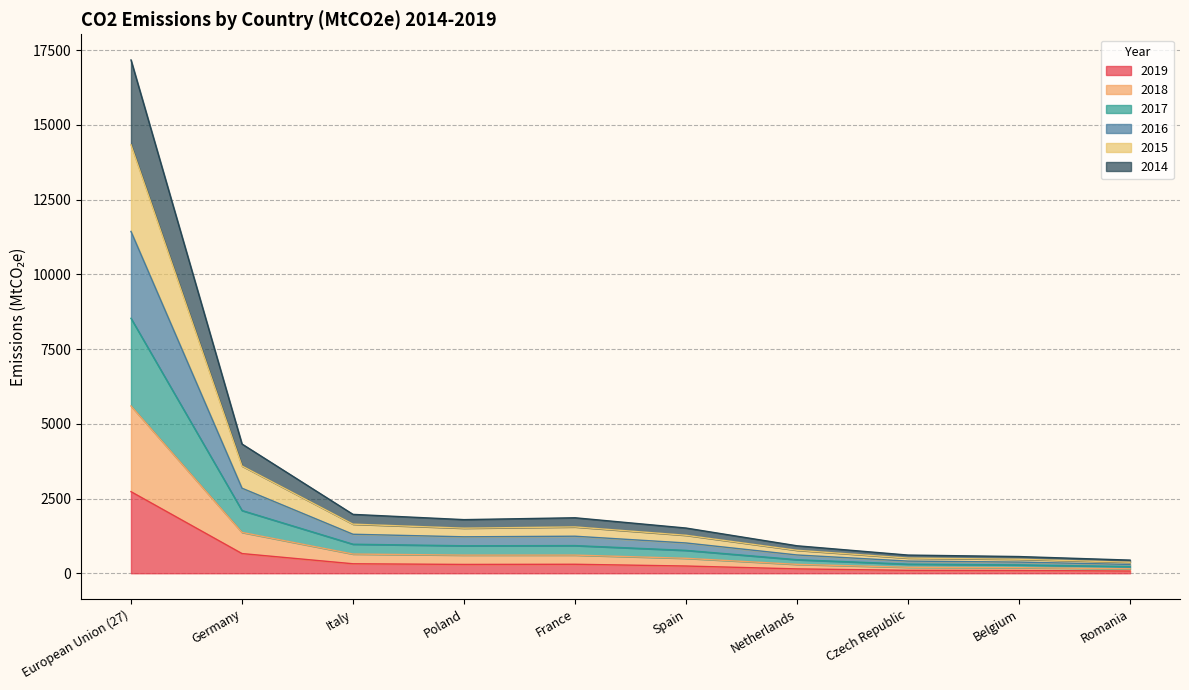

Which category has the highest value in the 2019 series?

European Union (27)